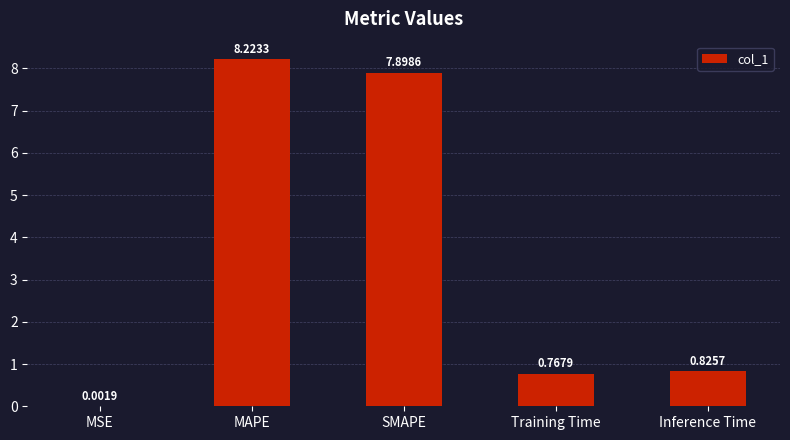

Which category has the highest value across all series?

MAPE